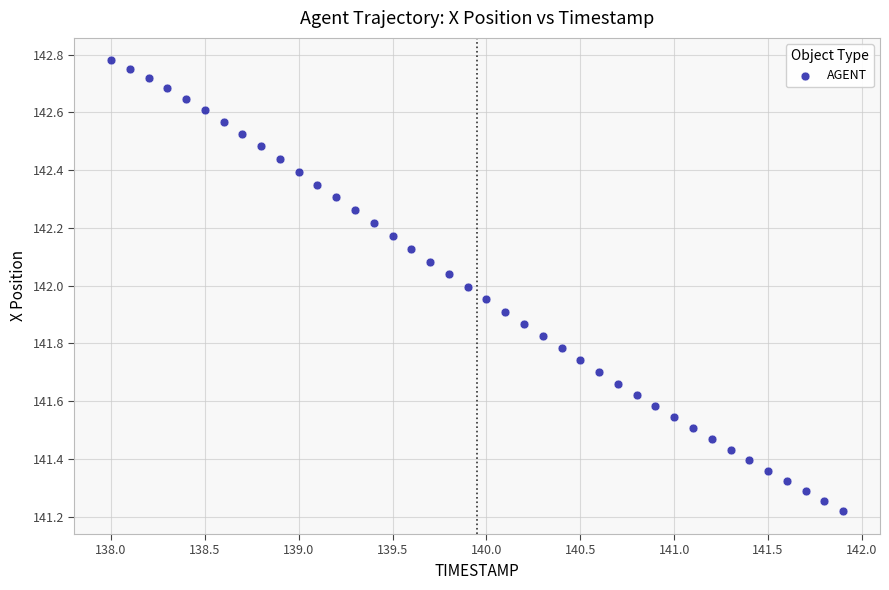

What is the range of Y values (max minus min)?

1.6